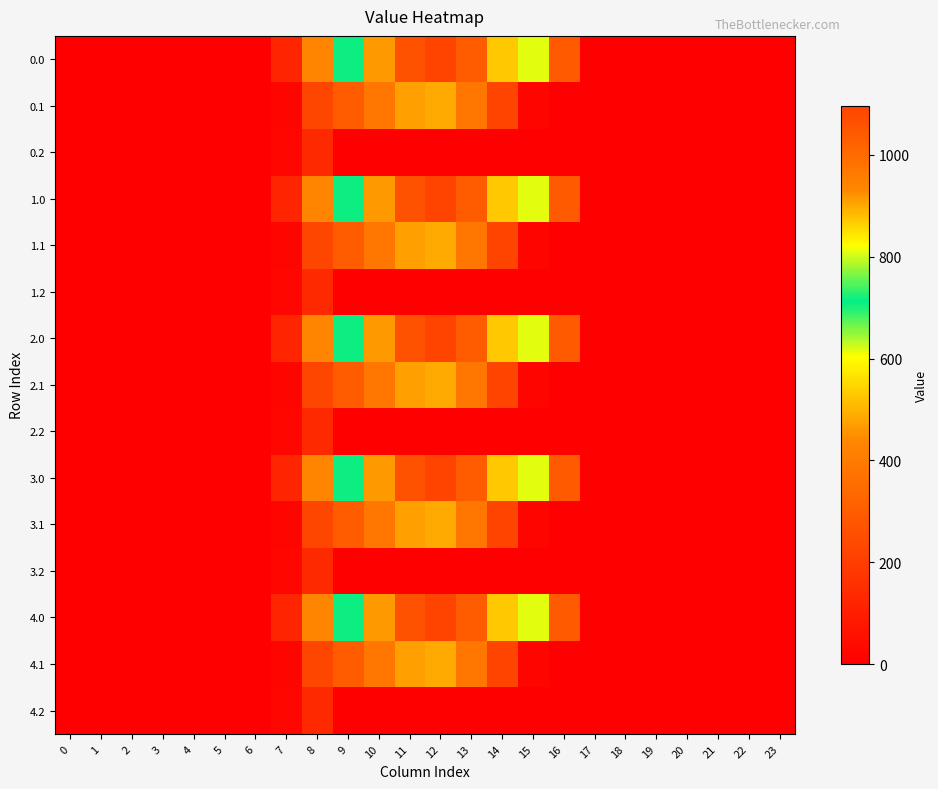

Reading right to left, extract all data points from this chart.

0.0: 23=0.0	22=0.0	21=0.0	20=0.0	19=0.0	18=0.0	17=0.0	16=294.5	15=615.9	14=870.6	13=1032.9	12=1096.7	11=1060.3	10=916.2	9=716.9	8=430.3	7=120.6	6=0.0	5=0.0	4=0.0	3=0.0	2=0.0	1=0.0	0=0.0
0.1: 23=0.0	22=0.0	21=0.0	20=0.0	19=0.0	18=0.0	17=0.0	16=0.0	15=17.3	14=219.2	13=382.7	12=485.4	11=471.7	10=388.1	9=295.9	8=227.5	7=17.7	6=0.0	5=0.0	4=0.0	3=0.0	2=0.0	1=0.0	0=0.0
0.2: 23=0.0	22=0.0	21=0.0	20=0.0	19=0.0	18=0.0	17=0.0	16=0.0	15=0.0	14=0.0	13=0.0	12=0.0	11=0.0	10=0.0	9=0.0	8=134.2	7=22.3	6=0.0	5=0.0	4=0.0	3=0.0	2=0.0	1=0.0	0=0.0
1.0: 23=0.0	22=0.0	21=0.0	20=0.0	19=0.0	18=0.0	17=0.0	16=294.5	15=615.9	14=870.6	13=1032.9	12=1096.7	11=1060.3	10=916.2	9=716.9	8=430.3	7=120.6	6=0.0	5=0.0	4=0.0	3=0.0	2=0.0	1=0.0	0=0.0
1.1: 23=0.0	22=0.0	21=0.0	20=0.0	19=0.0	18=0.0	17=0.0	16=0.0	15=17.3	14=219.2	13=382.7	12=485.4	11=471.7	10=388.1	9=295.9	8=227.5	7=17.7	6=0.0	5=0.0	4=0.0	3=0.0	2=0.0	1=0.0	0=0.0
1.2: 23=0.0	22=0.0	21=0.0	20=0.0	19=0.0	18=0.0	17=0.0	16=0.0	15=0.0	14=0.0	13=0.0	12=0.0	11=0.0	10=0.0	9=0.0	8=134.2	7=22.3	6=0.0	5=0.0	4=0.0	3=0.0	2=0.0	1=0.0	0=0.0
2.0: 23=0.0	22=0.0	21=0.0	20=0.0	19=0.0	18=0.0	17=0.0	16=294.5	15=615.9	14=870.6	13=1032.9	12=1096.7	11=1060.3	10=916.2	9=716.9	8=430.3	7=120.6	6=0.0	5=0.0	4=0.0	3=0.0	2=0.0	1=0.0	0=0.0
2.1: 23=0.0	22=0.0	21=0.0	20=0.0	19=0.0	18=0.0	17=0.0	16=0.0	15=17.3	14=219.2	13=382.7	12=485.4	11=471.7	10=388.1	9=295.9	8=227.5	7=17.7	6=0.0	5=0.0	4=0.0	3=0.0	2=0.0	1=0.0	0=0.0
2.2: 23=0.0	22=0.0	21=0.0	20=0.0	19=0.0	18=0.0	17=0.0	16=0.0	15=0.0	14=0.0	13=0.0	12=0.0	11=0.0	10=0.0	9=0.0	8=134.2	7=22.3	6=0.0	5=0.0	4=0.0	3=0.0	2=0.0	1=0.0	0=0.0
3.0: 23=0.0	22=0.0	21=0.0	20=0.0	19=0.0	18=0.0	17=0.0	16=294.5	15=615.9	14=870.6	13=1032.9	12=1096.7	11=1060.3	10=916.2	9=716.9	8=430.3	7=120.6	6=0.0	5=0.0	4=0.0	3=0.0	2=0.0	1=0.0	0=0.0
3.1: 23=0.0	22=0.0	21=0.0	20=0.0	19=0.0	18=0.0	17=0.0	16=0.0	15=17.3	14=219.2	13=382.7	12=485.4	11=471.7	10=388.1	9=295.9	8=227.5	7=17.7	6=0.0	5=0.0	4=0.0	3=0.0	2=0.0	1=0.0	0=0.0
3.2: 23=0.0	22=0.0	21=0.0	20=0.0	19=0.0	18=0.0	17=0.0	16=0.0	15=0.0	14=0.0	13=0.0	12=0.0	11=0.0	10=0.0	9=0.0	8=134.2	7=22.3	6=0.0	5=0.0	4=0.0	3=0.0	2=0.0	1=0.0	0=0.0
4.0: 23=0.0	22=0.0	21=0.0	20=0.0	19=0.0	18=0.0	17=0.0	16=294.5	15=615.9	14=870.6	13=1032.9	12=1096.7	11=1060.3	10=916.2	9=716.9	8=430.3	7=120.6	6=0.0	5=0.0	4=0.0	3=0.0	2=0.0	1=0.0	0=0.0
4.1: 23=0.0	22=0.0	21=0.0	20=0.0	19=0.0	18=0.0	17=0.0	16=0.0	15=17.3	14=219.2	13=382.7	12=485.4	11=471.7	10=388.1	9=295.9	8=227.5	7=17.7	6=0.0	5=0.0	4=0.0	3=0.0	2=0.0	1=0.0	0=0.0
4.2: 23=0.0	22=0.0	21=0.0	20=0.0	19=0.0	18=0.0	17=0.0	16=0.0	15=0.0	14=0.0	13=0.0	12=0.0	11=0.0	10=0.0	9=0.0	8=134.2	7=22.3	6=0.0	5=0.0	4=0.0	3=0.0	2=0.0	1=0.0	0=0.0